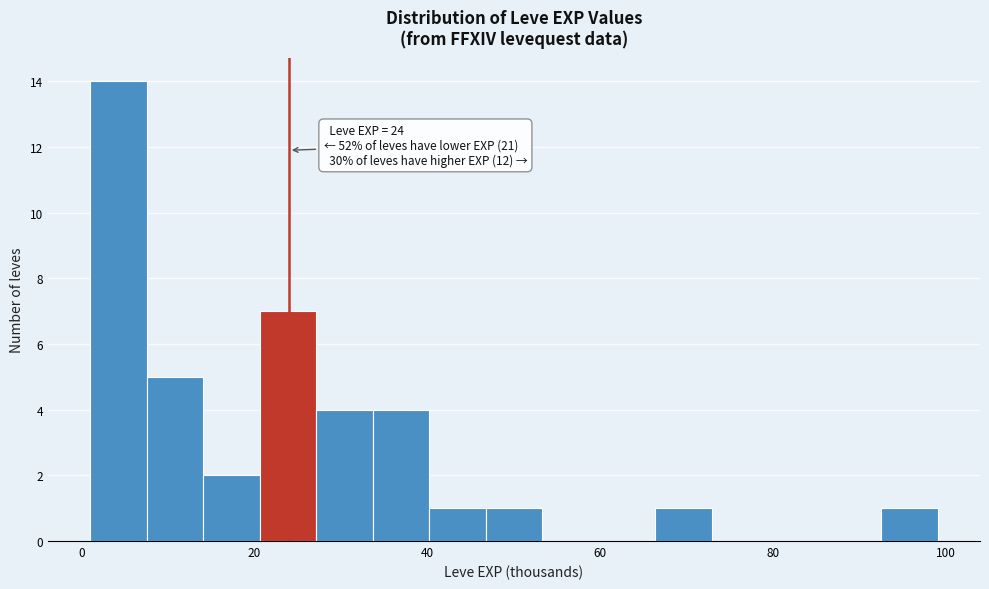

Read against the x-axis, roughly where is the centre of the tallest bar?

4